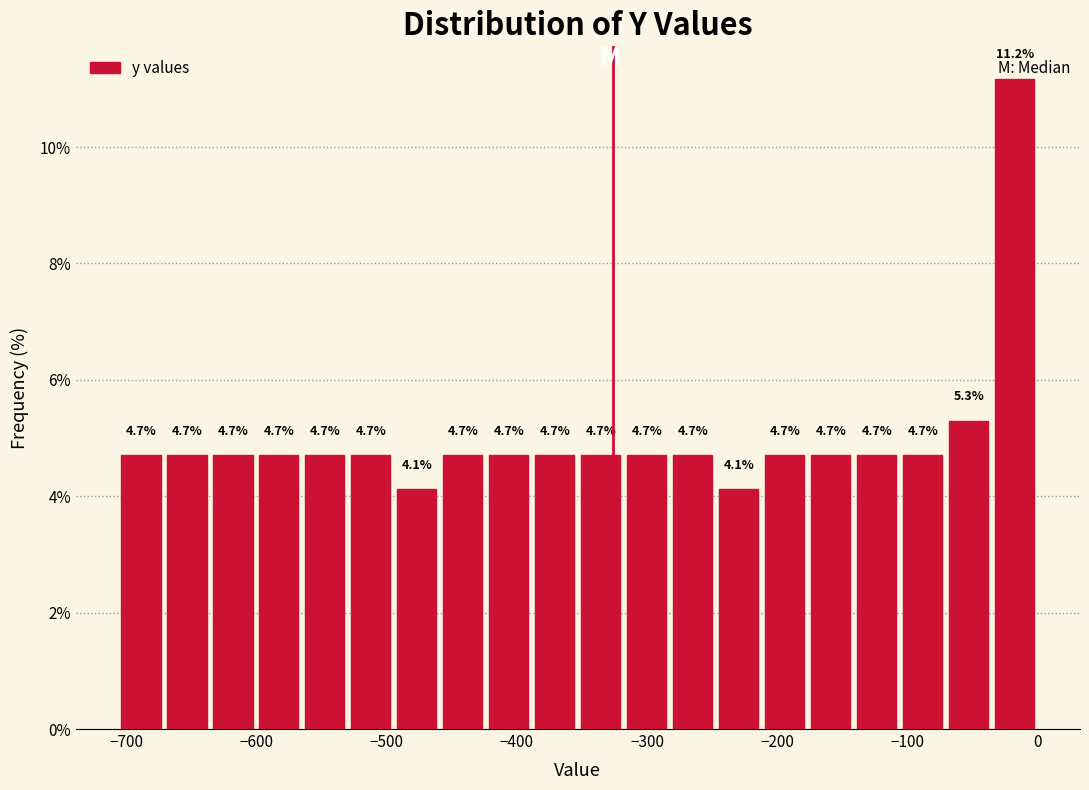

Read against the x-axis, roughly where is the centre of the tallest bar?

-20